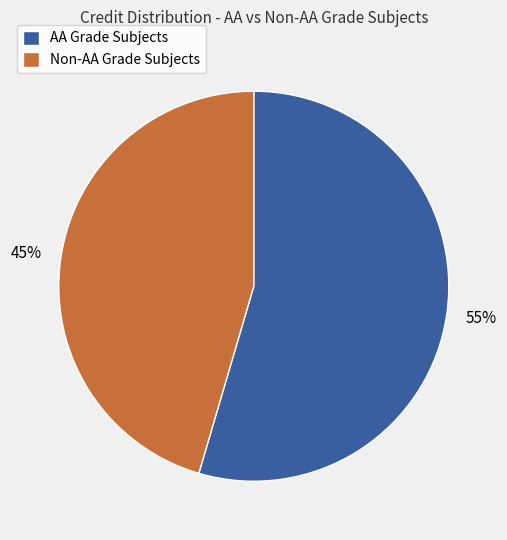

Which has a higher value, Non-AA Grade Subjects or AA Grade Subjects?

AA Grade Subjects